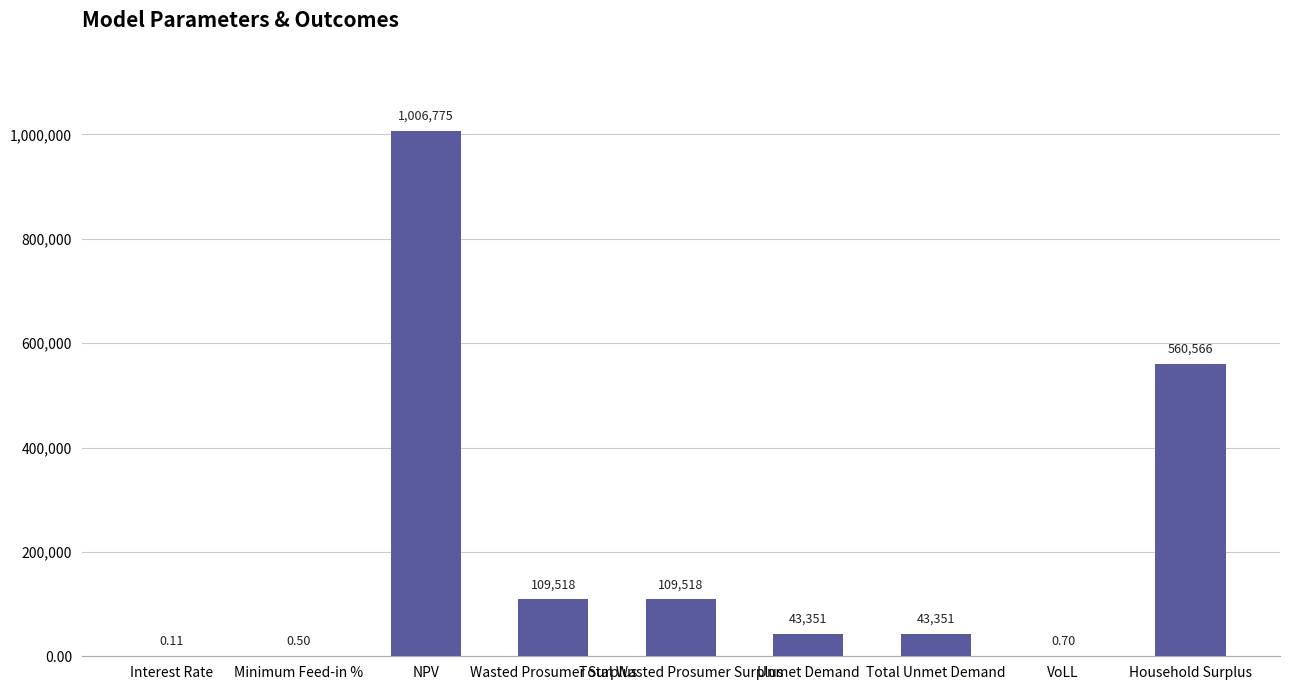

What is the change in value from NPV to VoLL?

-1006774.4